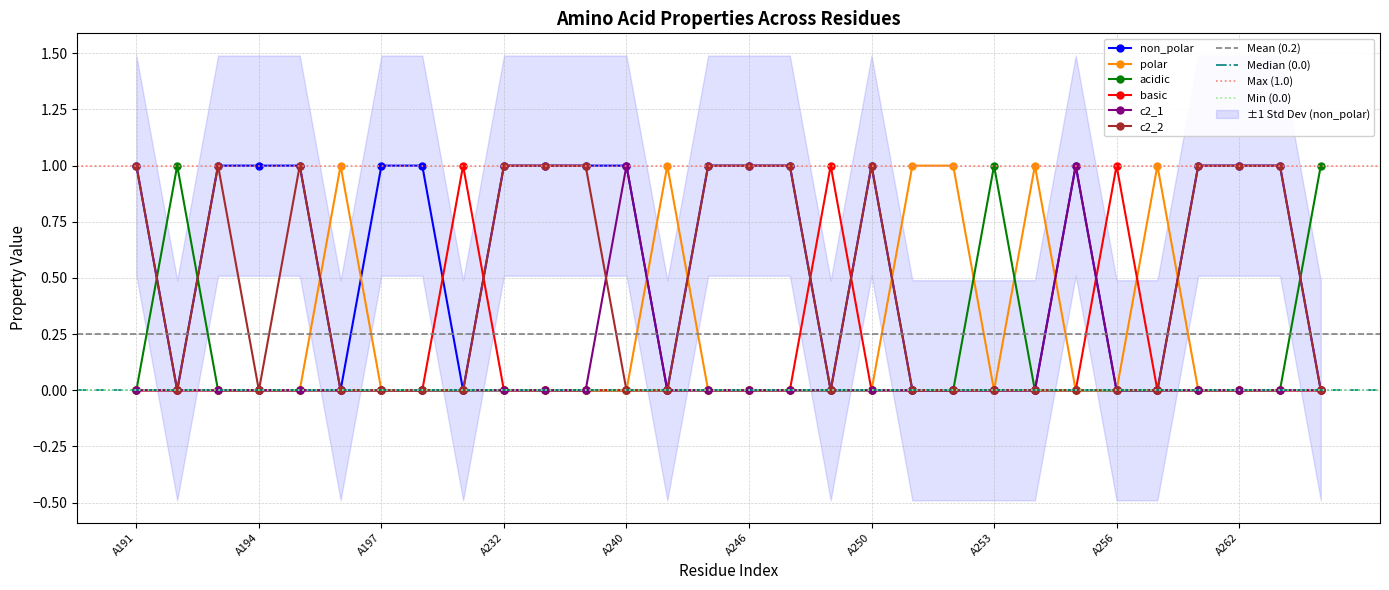

What is the value of the c2_2 point at the 19th from the left?

1